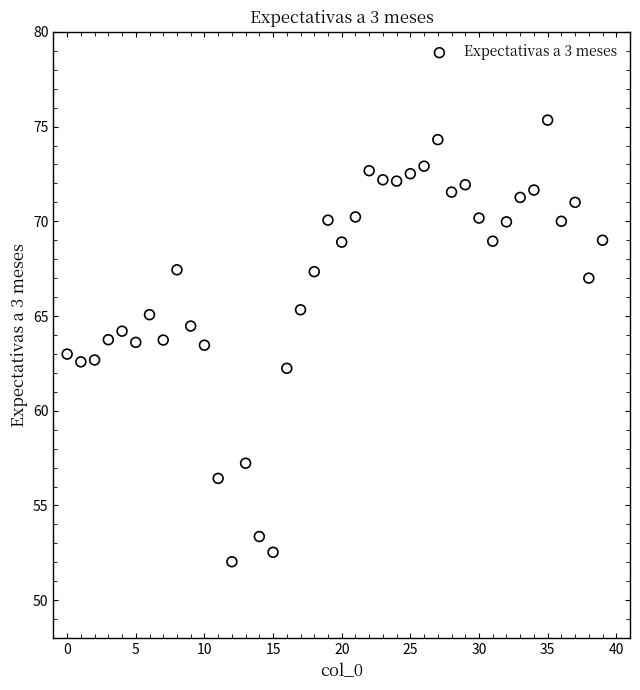

What is the range of Y values (max minus min)?

23.3